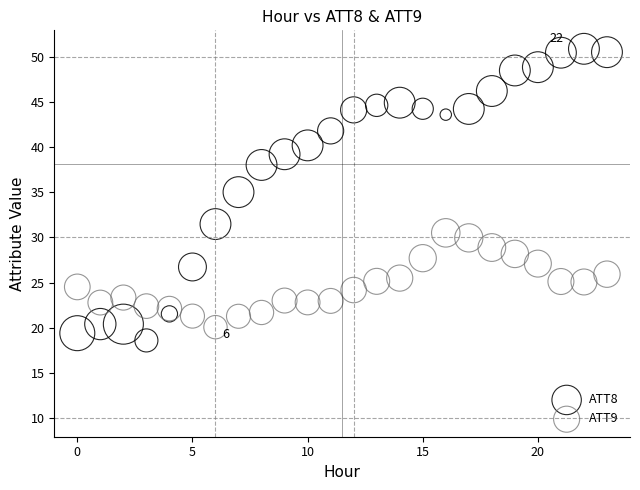

Which series reaches the maximum Y coordinate?

ATT8